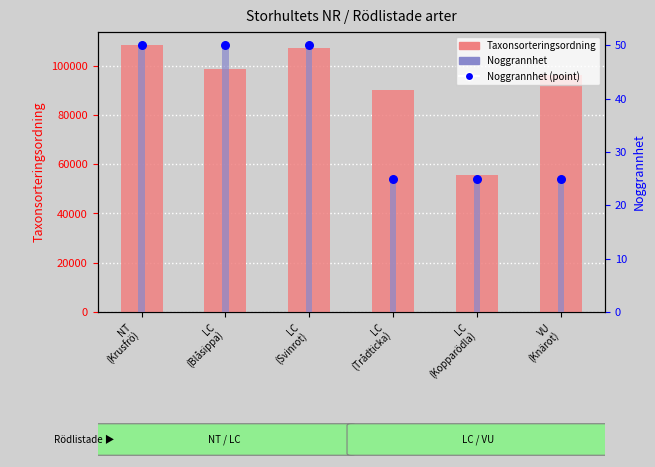

Which series contains the highest Y value?

Taxonsorteringsordning